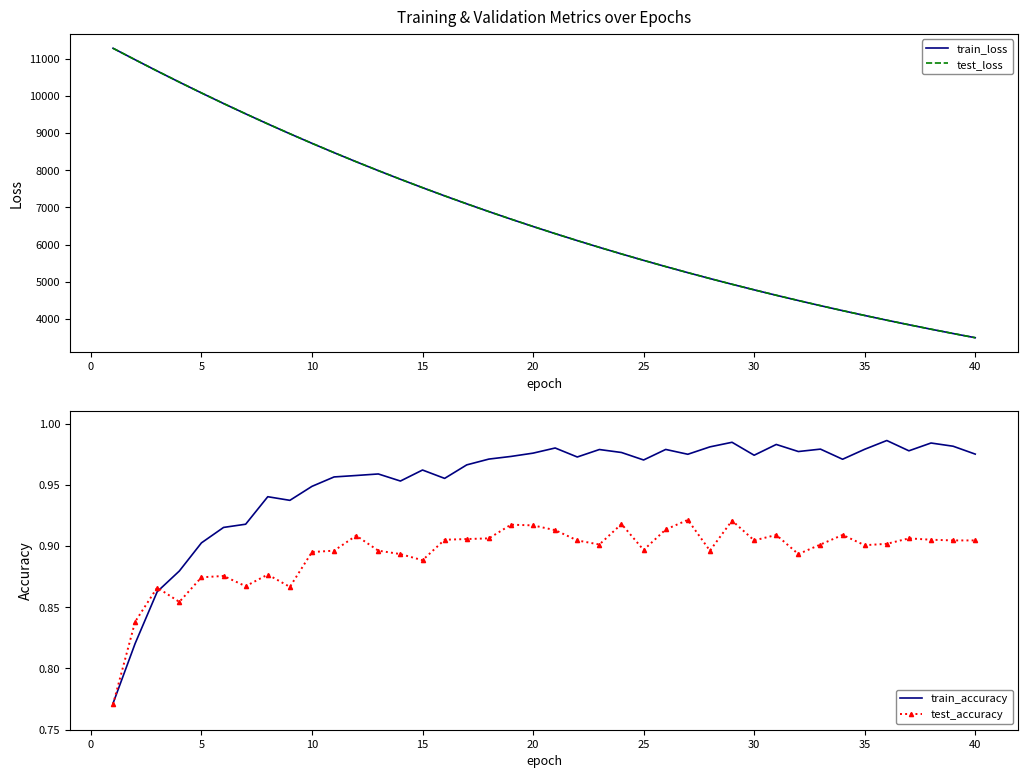

True or false: test_accuracy and test_loss intersect in this chart.

False